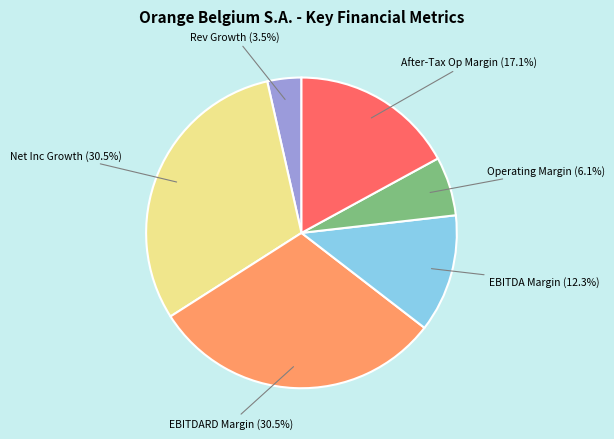

Is there a majority slice in this chart?

No